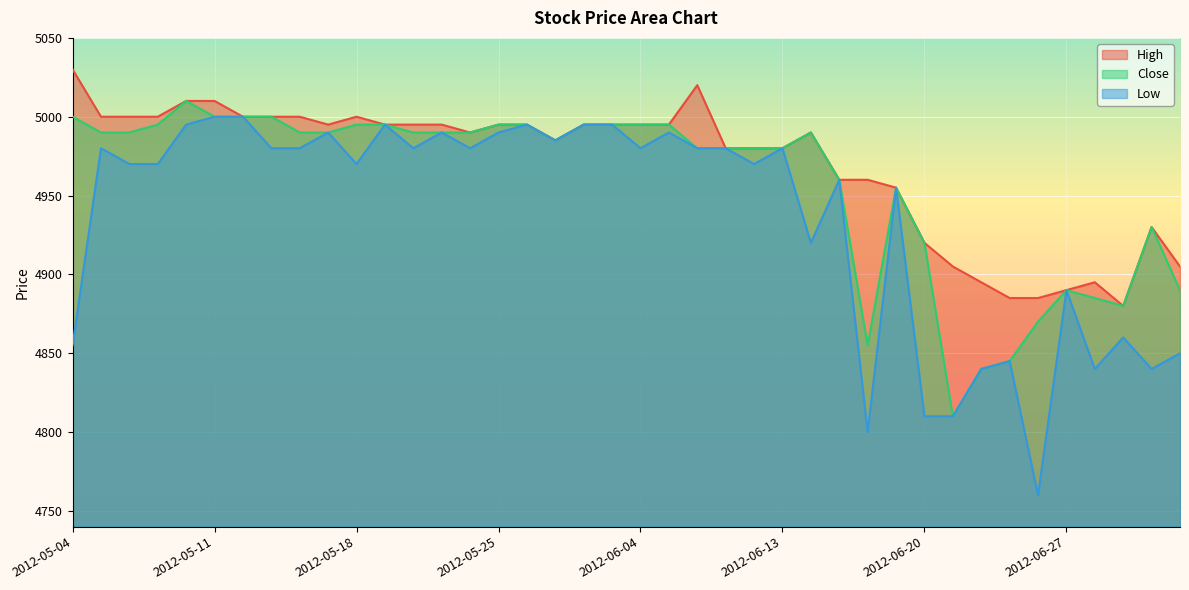

Rank the series at 2012-06-12 from highest to lowest value.

High, Close, Low